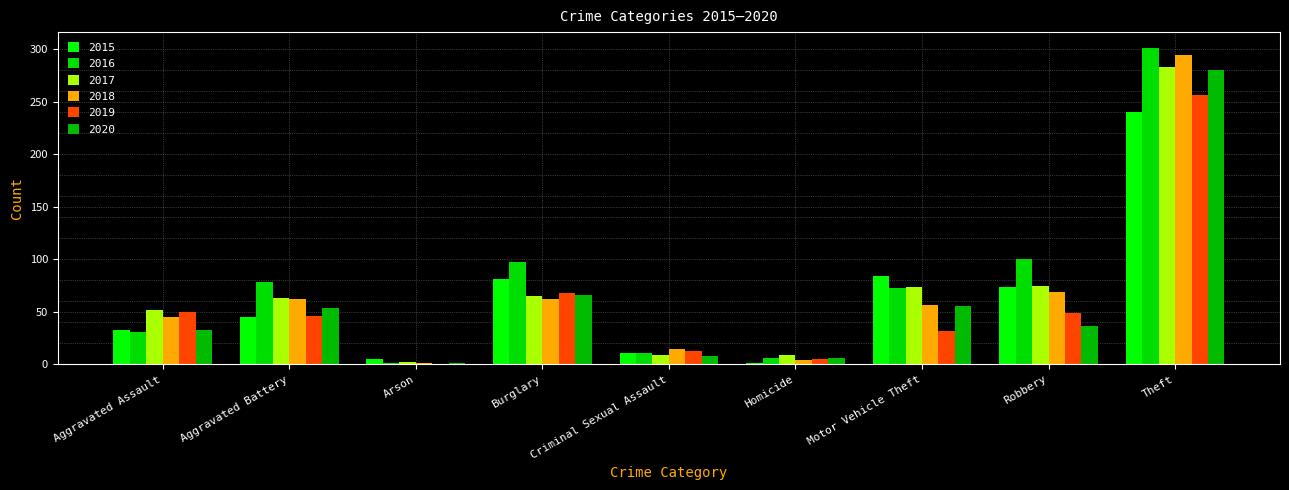

How many categories are shown in the chart?

9